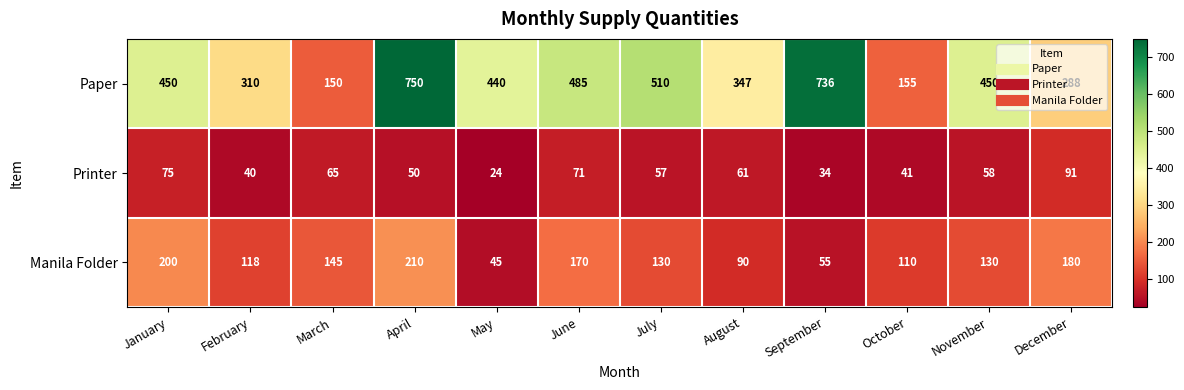

What is the sum of the Manila Folder values at July and May?

175